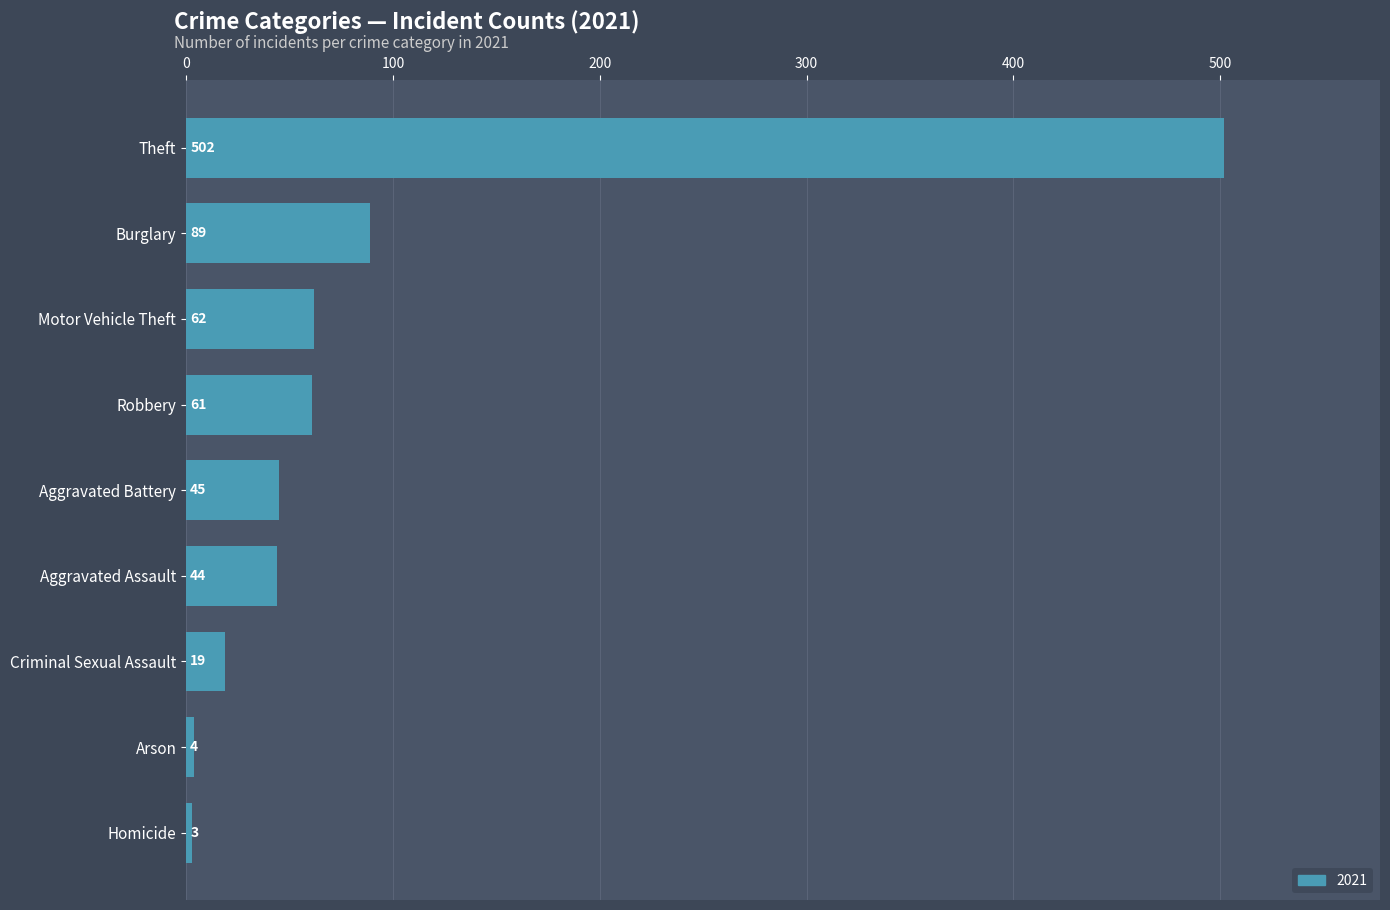

The chart shows a value of 3 at Homicide. True or false?

True